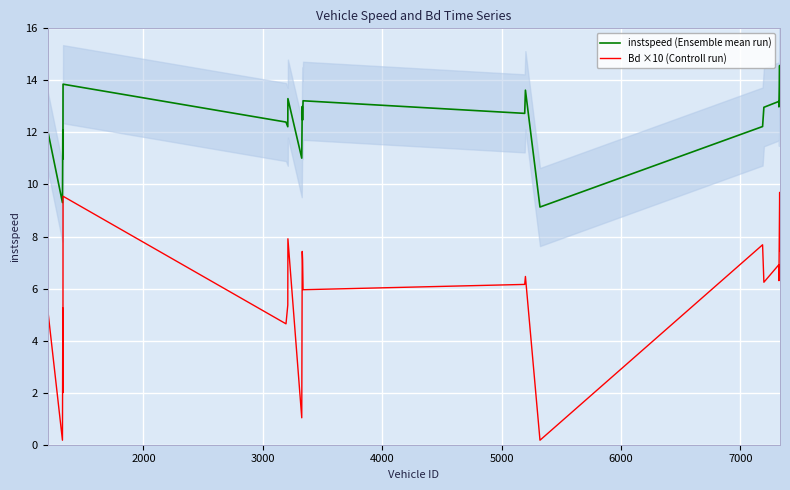

True or false: instspeed (Ensemble mean run) and Bd ×10 (Controll run) cross at least once.

False